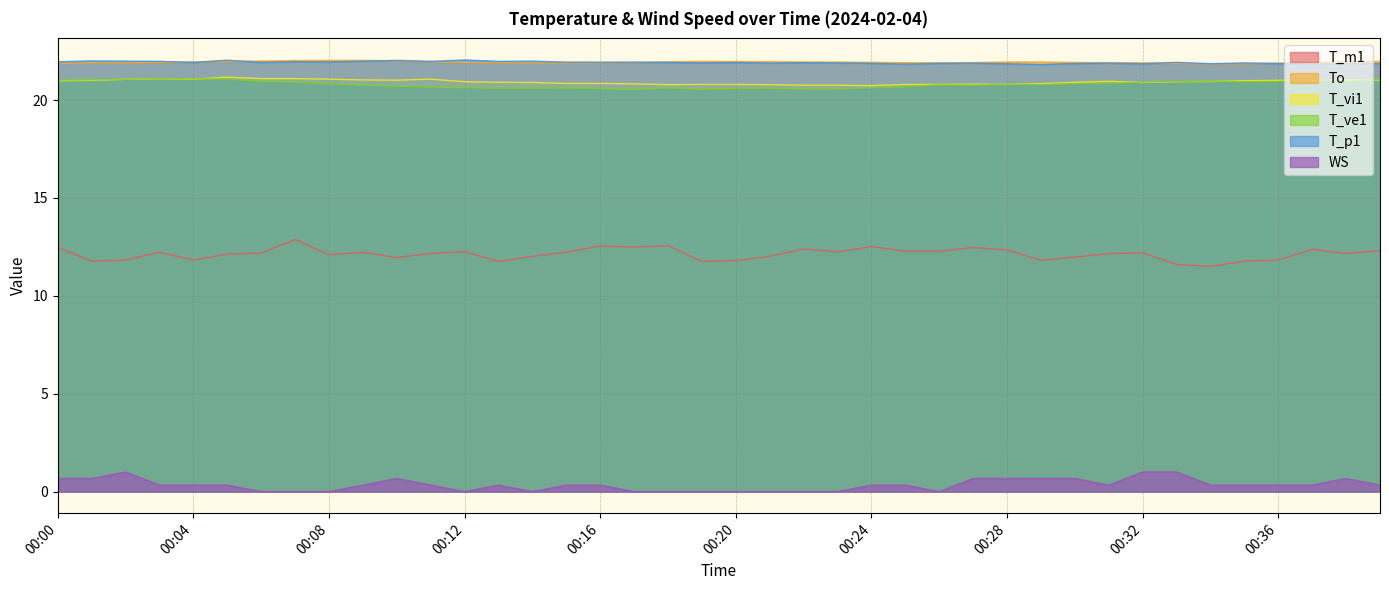

Which series has the largest range (max minus min)?

T_m1